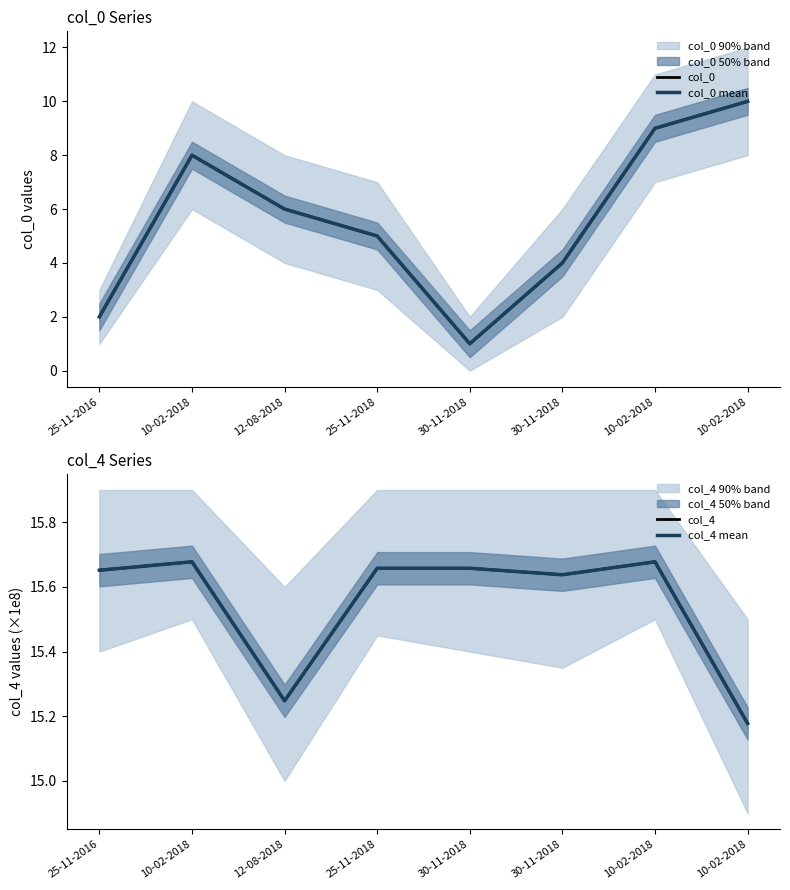

What is the label of the 7th point from the right?

10-02-2018